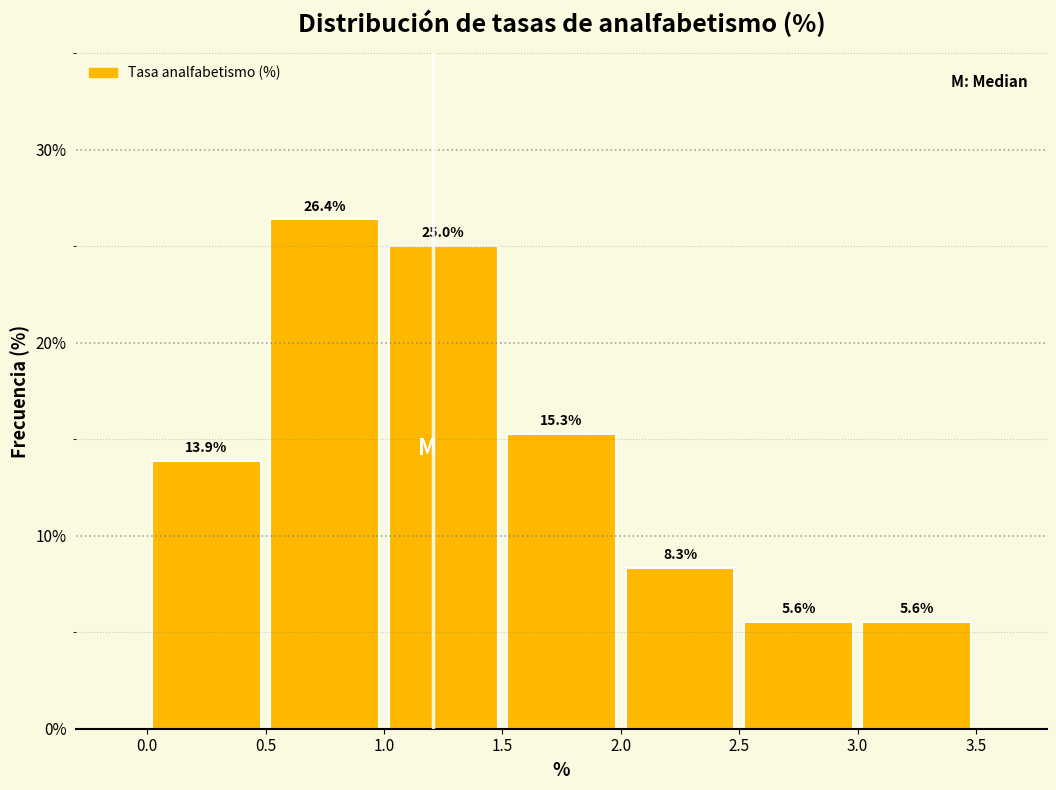

How tall is the bar that spans 2.5 to 3.0 on the x-axis?

5.6